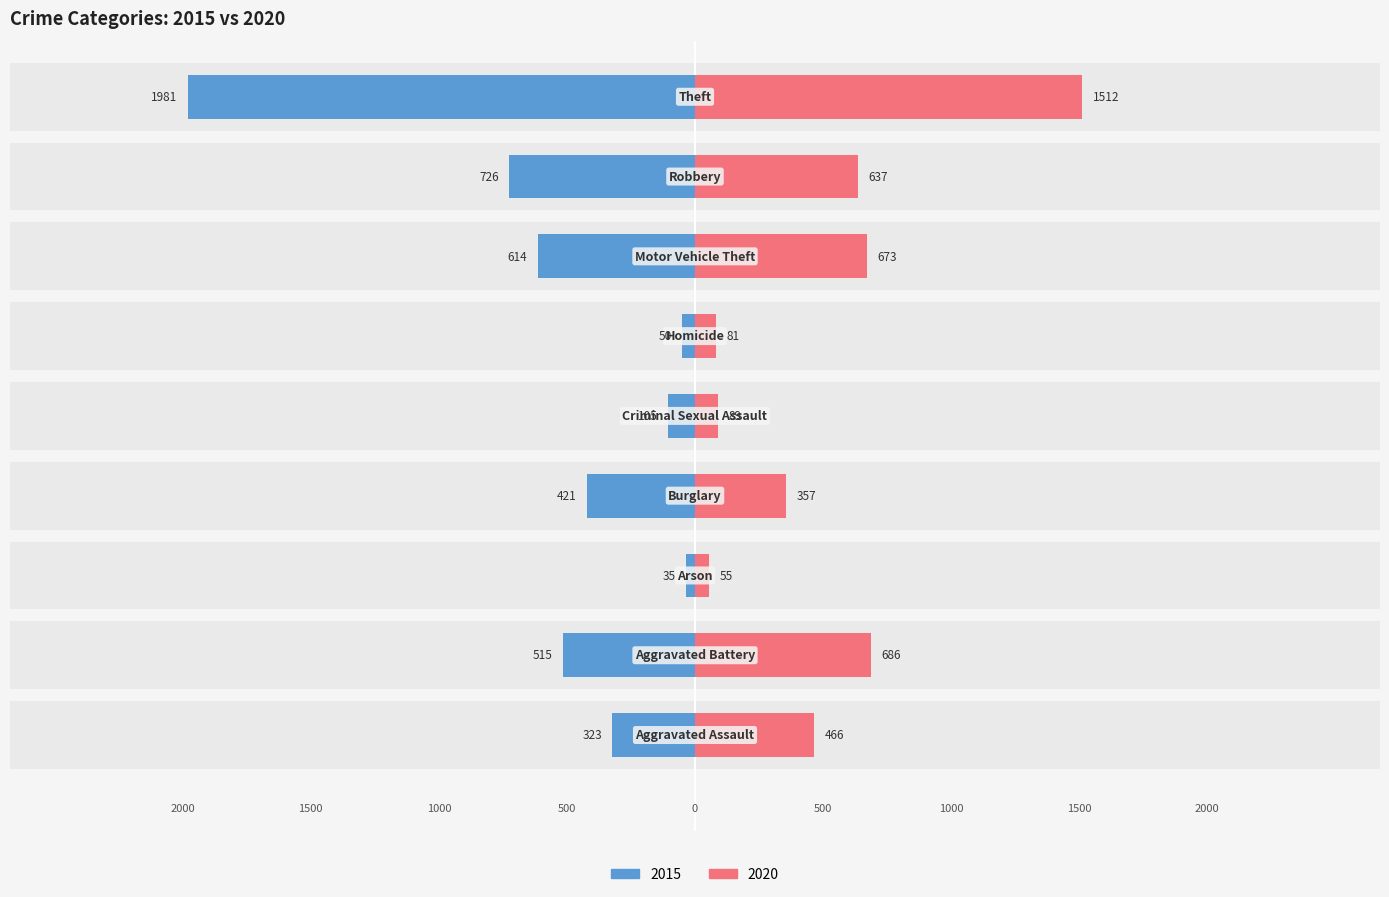

How many values in the 2015 series exceed -421?

4